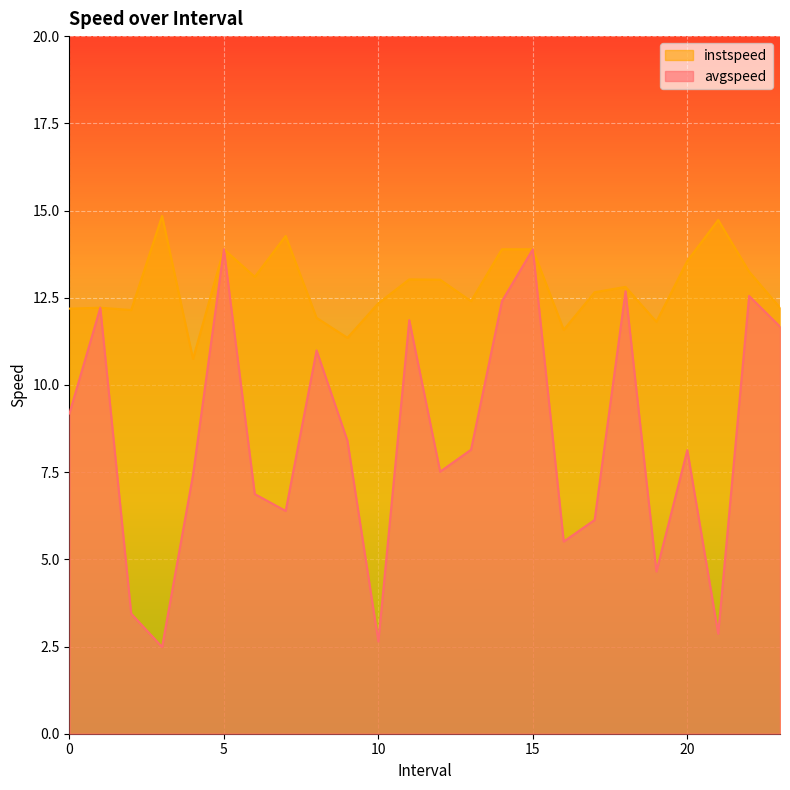

Reading left to right, what are all the values shown in this chart?

avgspeed: 9.2	12.2	3.4	2.5	7.4	13.9	6.9	6.4	11.0	8.4	2.6	11.9	7.5	8.1	12.4	13.9	5.5	6.1	12.7	4.7	8.1	2.9	12.6	11.7
instspeed: 12.2	12.2	12.1	14.8	10.7	13.9	13.1	14.3	11.9	11.4	12.3	13.0	13.0	12.4	13.9	13.9	11.6	12.7	12.8	11.8	13.6	14.7	13.2	12.2